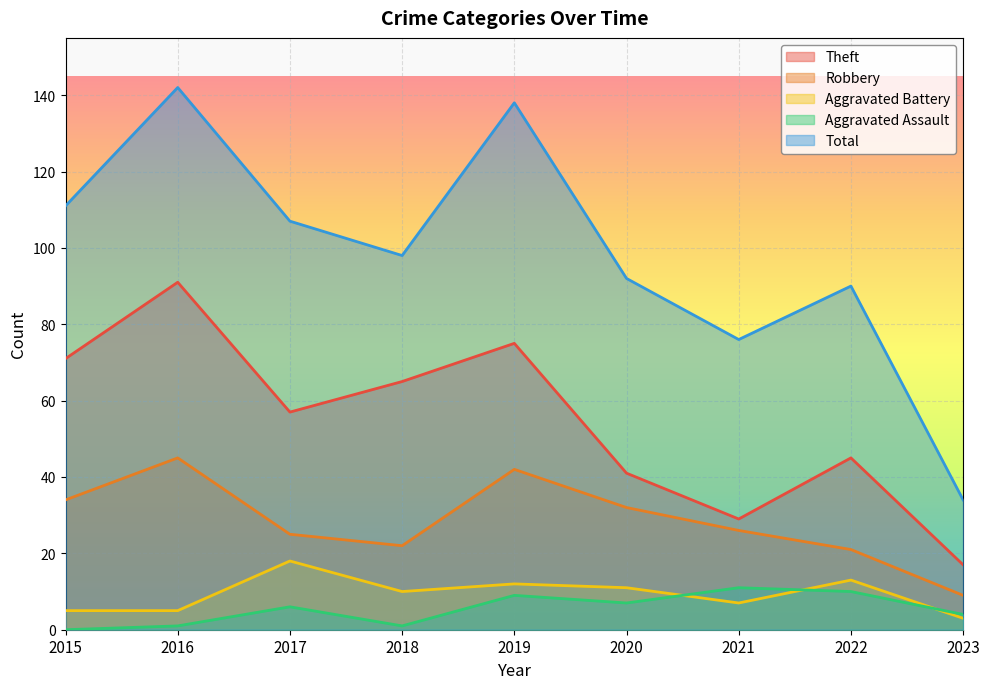

What is the greatest value displayed?

142